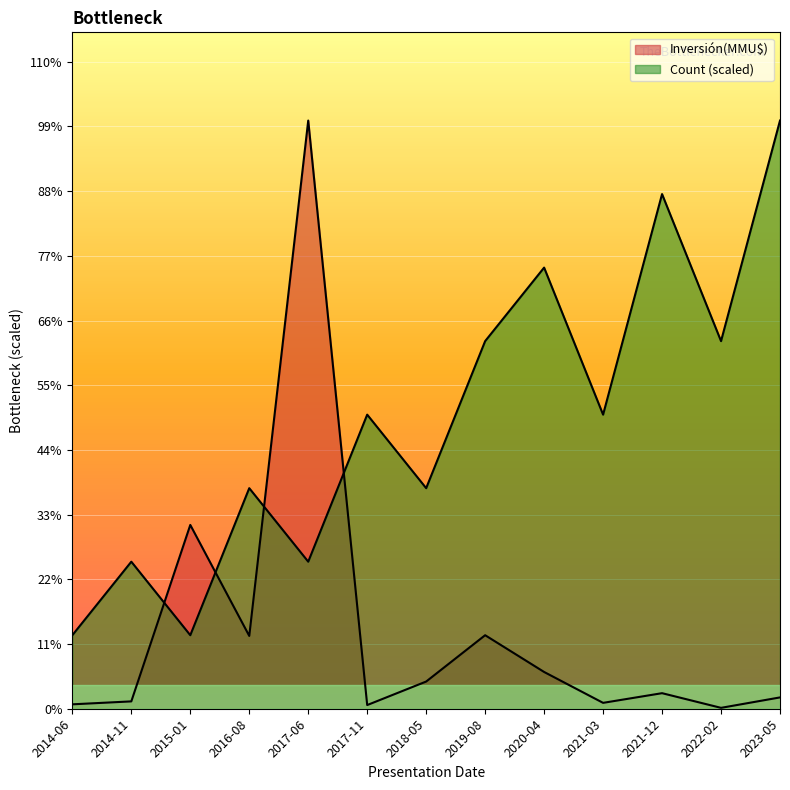

Which series has the largest total across all categories?

Count